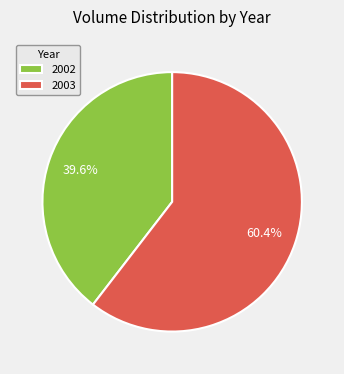

Combined, do 2002 and 2003 account for over 50%?

Yes